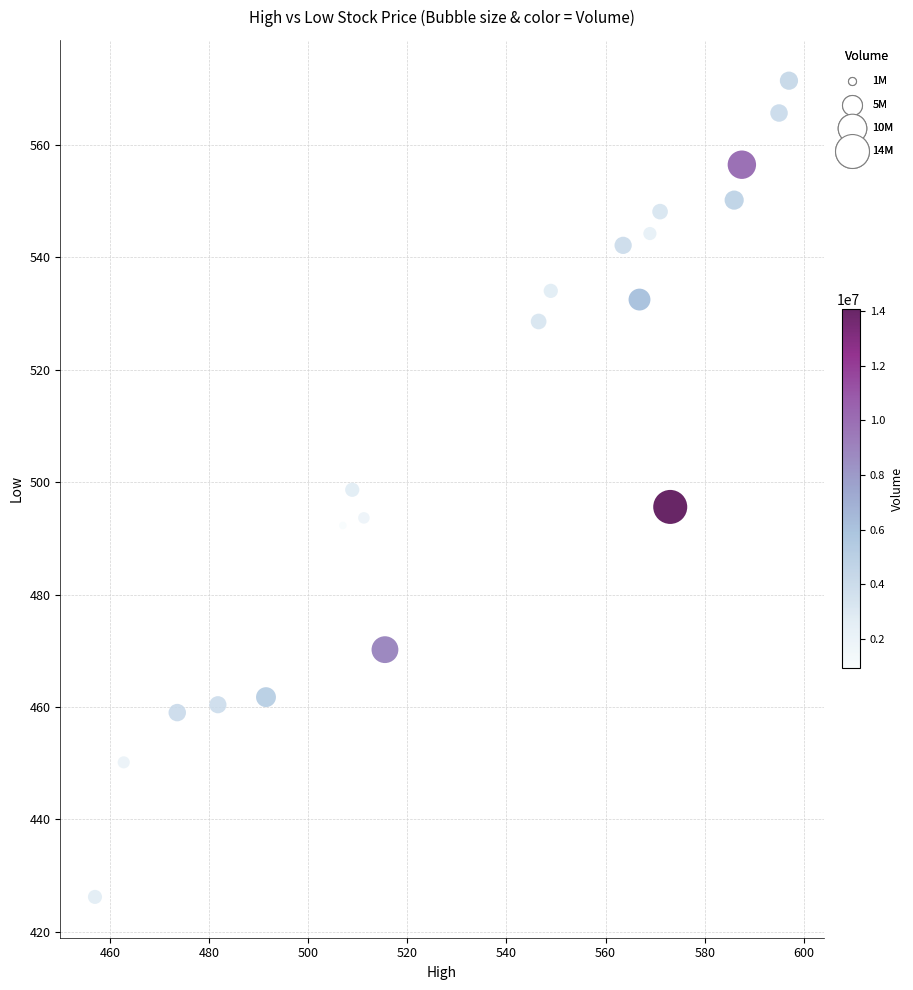

What is the range of X values (max minus min)?

140.0